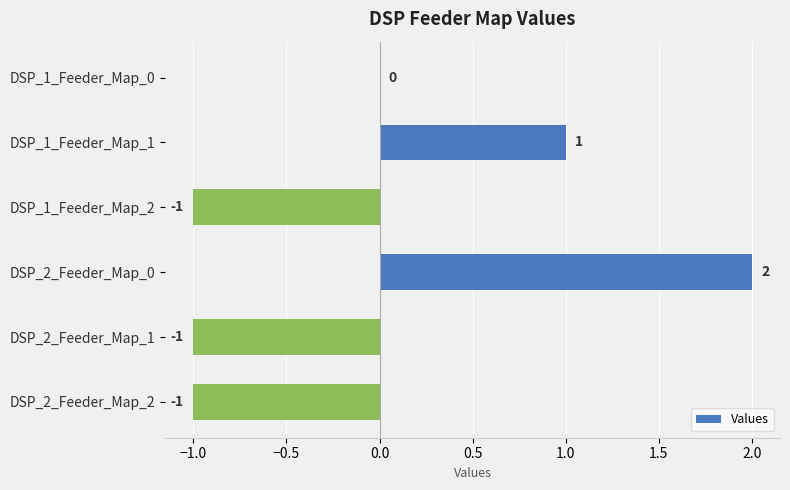

Is it true that the value at DSP_1_Feeder_Map_0 is 1?

False